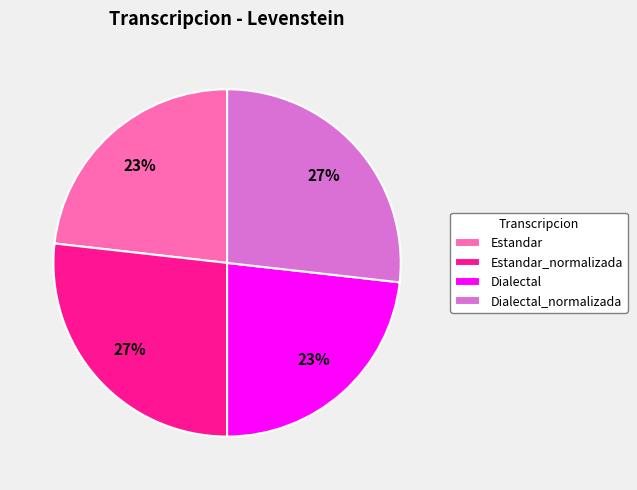

To the nearest percent, what is the difference between the largest and smallest slice percentages?

4%